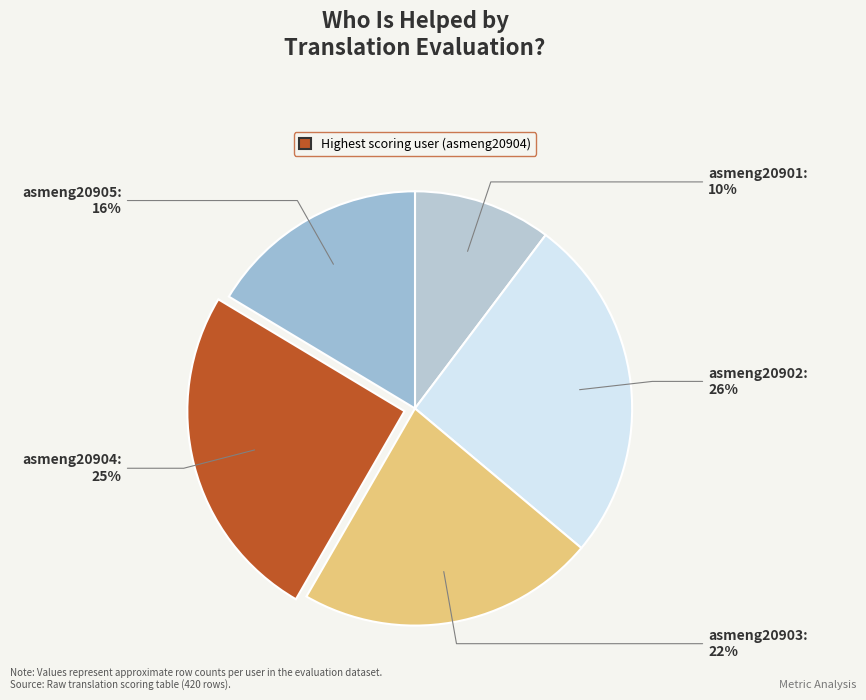

Which category has the biggest portion of the pie?

asmeng20902